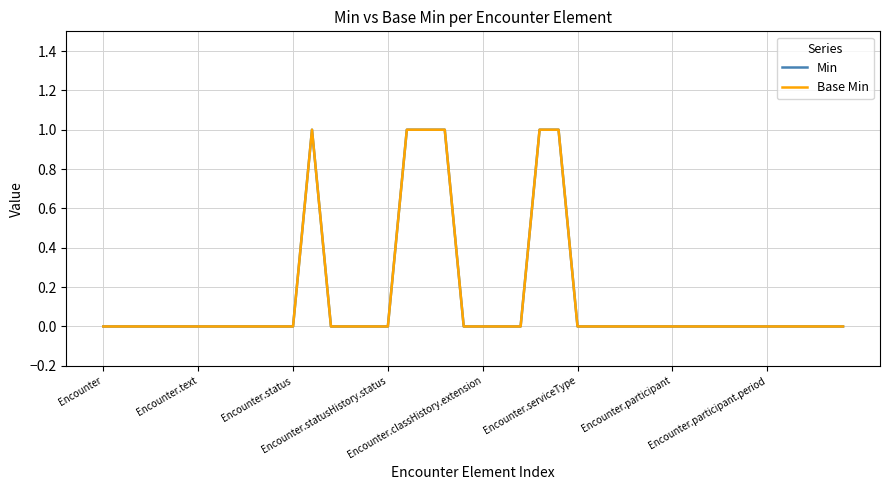

At how many categories does at least one series exceed 0?

6